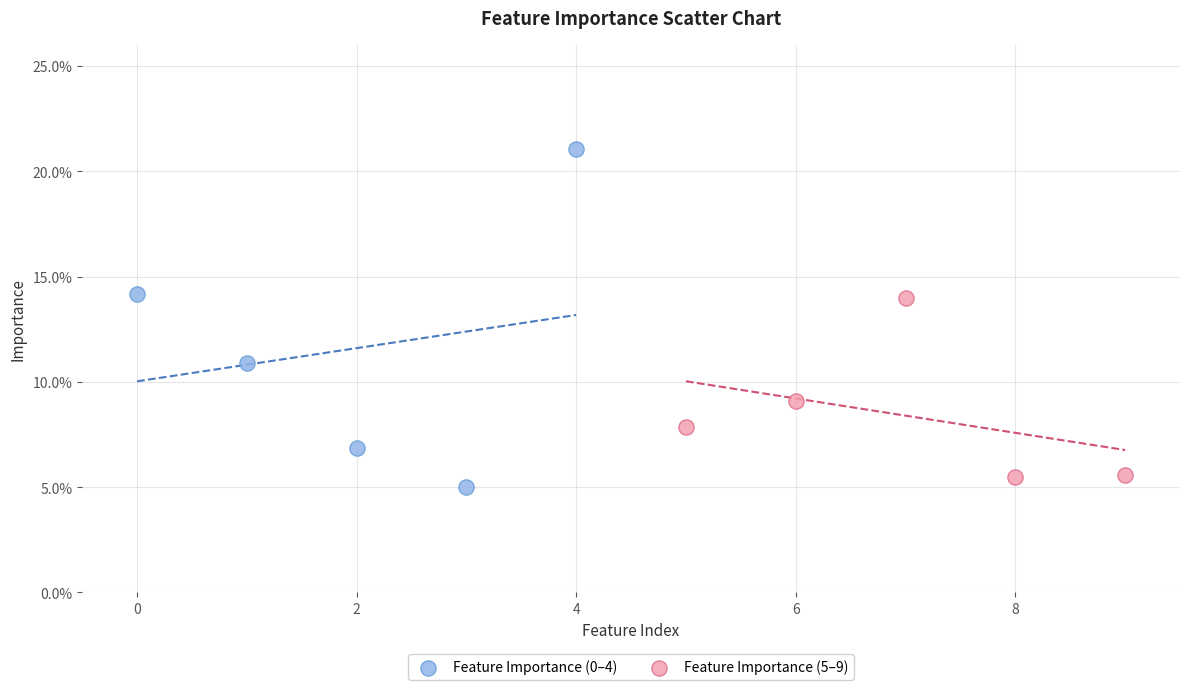

Which series reaches the minimum Y coordinate?

Feature Importance (0–4)